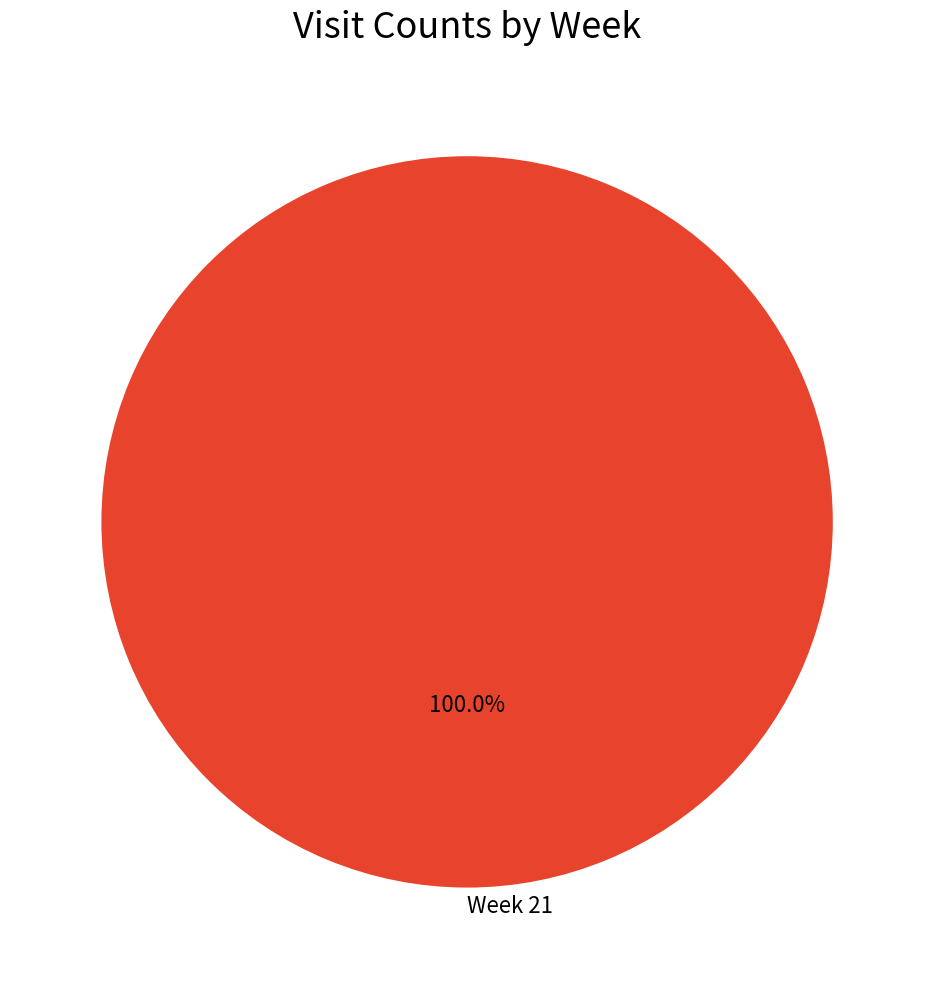

Count the number of slices in the pie.

1